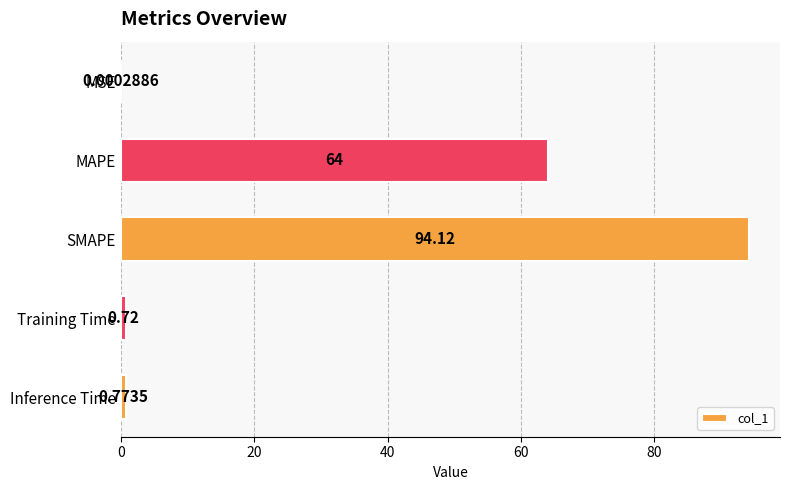

What is the change in value from Training Time to Inference Time?

+0.1